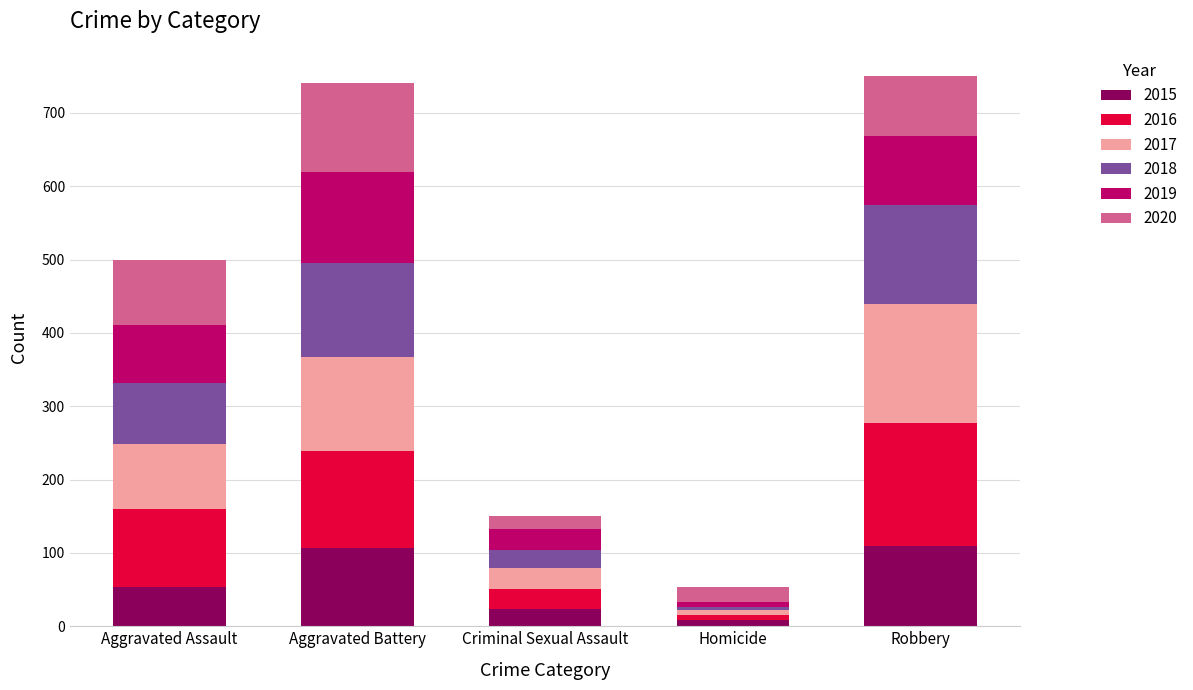

What is the total value across all series at Aggravated Assault?

500